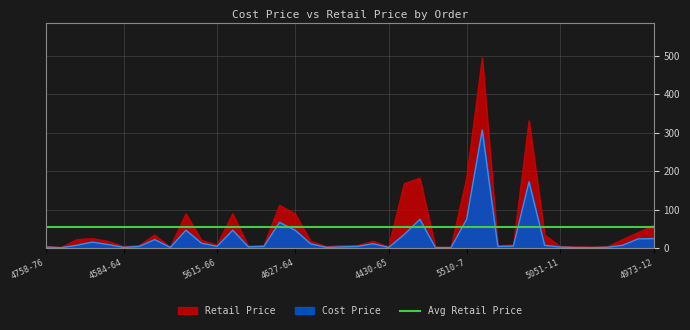

Reading left to right, list all the values displayed in this chart.

Cost Price: 4758-76=2.5	5586-70=0.8	4427-91=7.0	4645-86=15.3	5444-86=9.1	4584-64=1.6	5277-90=3.9	4602-8=21.8	4468-33=1.3	4250-30=46.3	5417-24=12.5	5615-66=4.1	5196-56=46.3	4809-88=3.0	5934-92=4.0	5674-83=66.6	4627-64=46.3	5762-25=10.9	5441-1=1.6	5002-31=2.8	5617-26=4.1	5948-32=11.1	4430-65=1.3	4448-65=35.2	5725-31=74.5	5539-90=1.2	4928-9=1.0	5510-7=74.5	5174-57=306.9	5802-83=3.9	5961-50=5.0	5300-53=172.2	5687-34=6.8	5051-11=2.5	4481-45=1.2	5078-48=1.0	5860-23=1.8	5067-83=7.0	4489-98=23.7	4973-12=24.4
Retail Price: 4758-76=4.1	5586-70=1.3	4427-91=22.0	4645-86=24.6	5444-86=17.6	4584-64=3.9	5277-90=6.2	4602-8=34.1	4468-33=2.2	4250-30=89.1	5417-24=20.5	5615-66=7.8	5196-56=89.1	4809-88=4.9	5934-92=6.6	5674-83=111.1	4627-64=89.1	5762-25=17.6	5441-1=3.9	5002-31=6.2	5617-26=6.3	5948-32=17.6	4430-65=3.1	4448-65=167.7	5725-31=181.7	5539-90=2.1	4928-9=2.0	5510-7=181.7	5174-57=495.0	5802-83=6.2	5961-50=8.0	5300-53=331.1	5687-34=34.1	5051-11=3.9	4481-45=2.9	5078-48=2.3	5860-23=2.9	5067-83=22.0	4489-98=40.2	4973-12=59.5